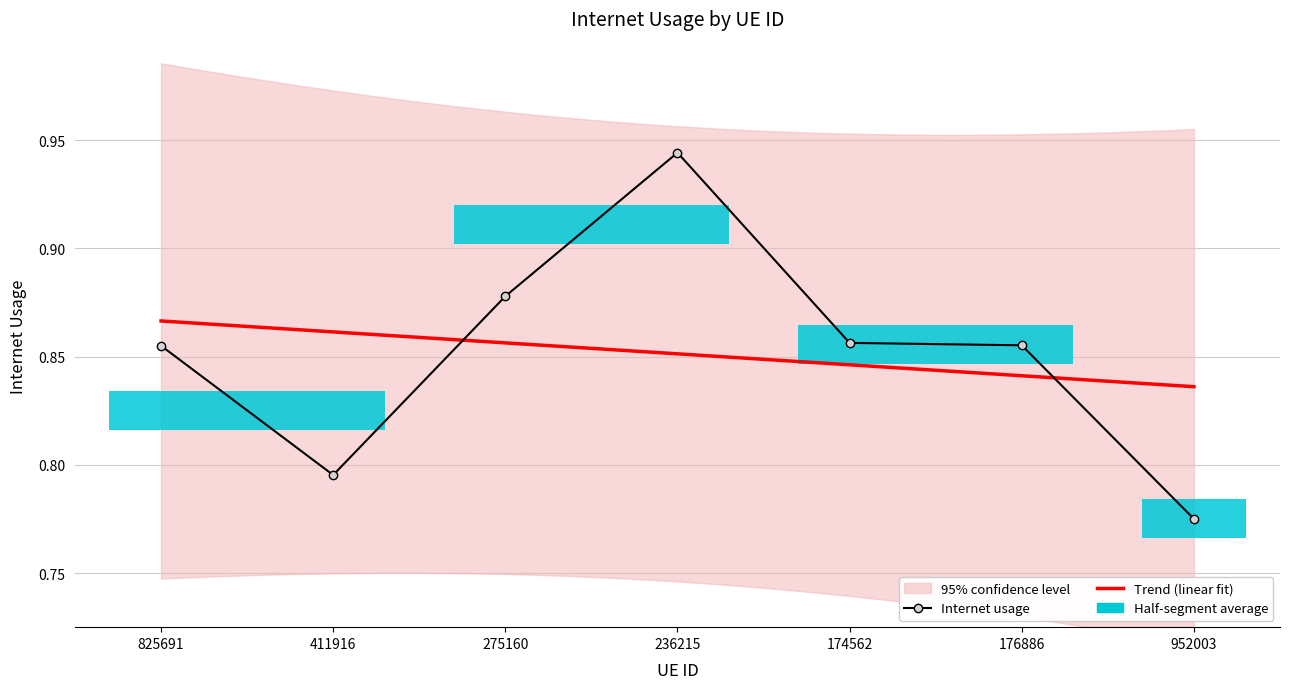

The chart shows a value of 0.5 at 411916. True or false?

False